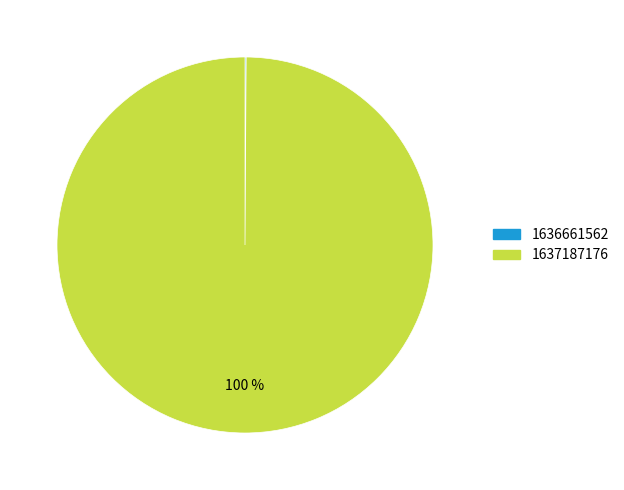

To the nearest percent, what portion does 1637187176 represent?

100%